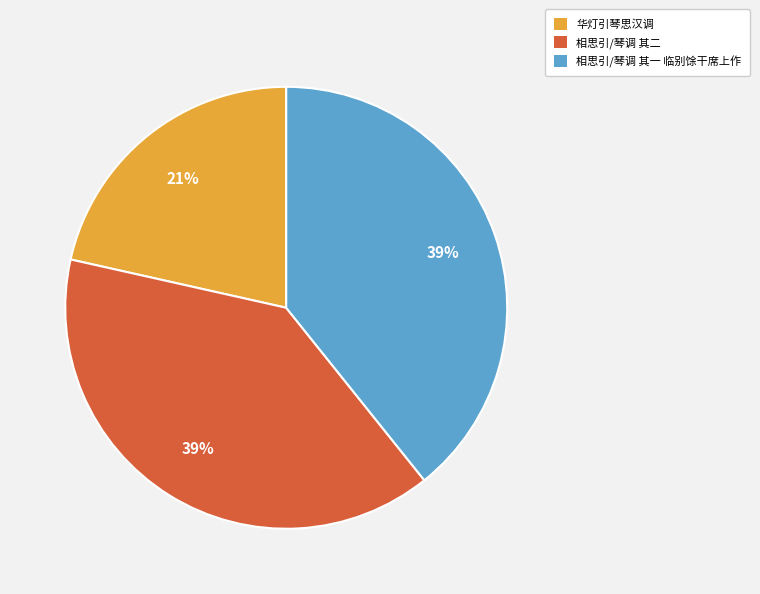

True or false: 华灯引琴思汉调 accounts for 21% of the total.

True